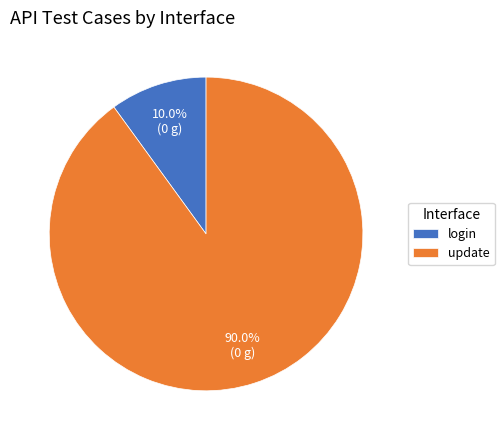

To the nearest percent, what is the difference between the largest and smallest slice percentages?

80%